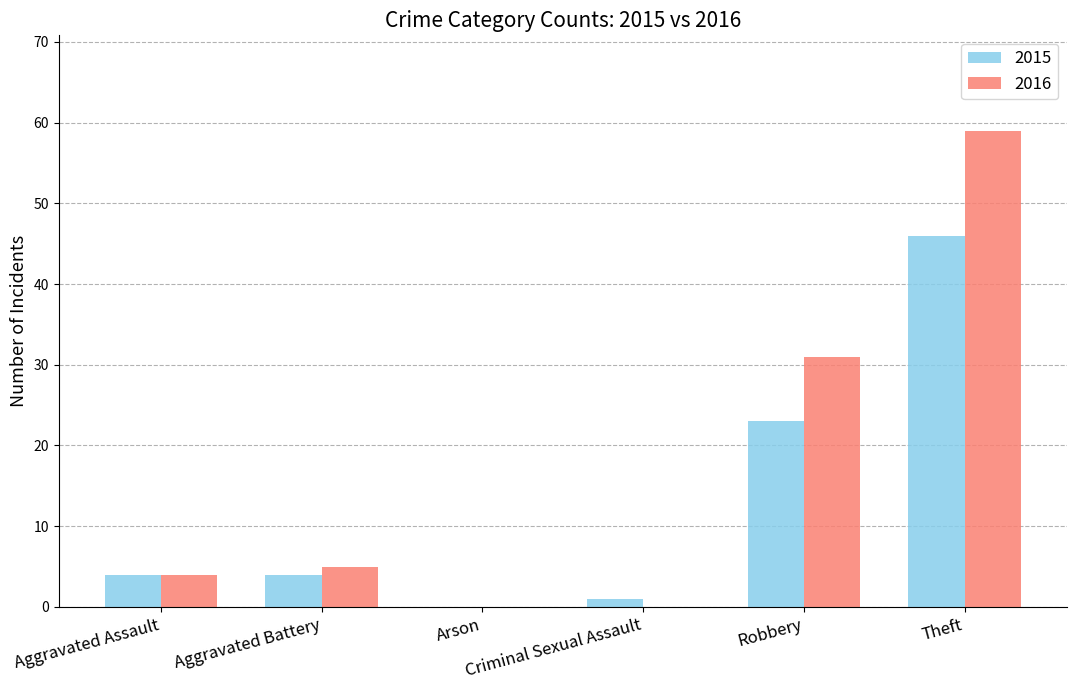

What is the maximum value for 2016?

59